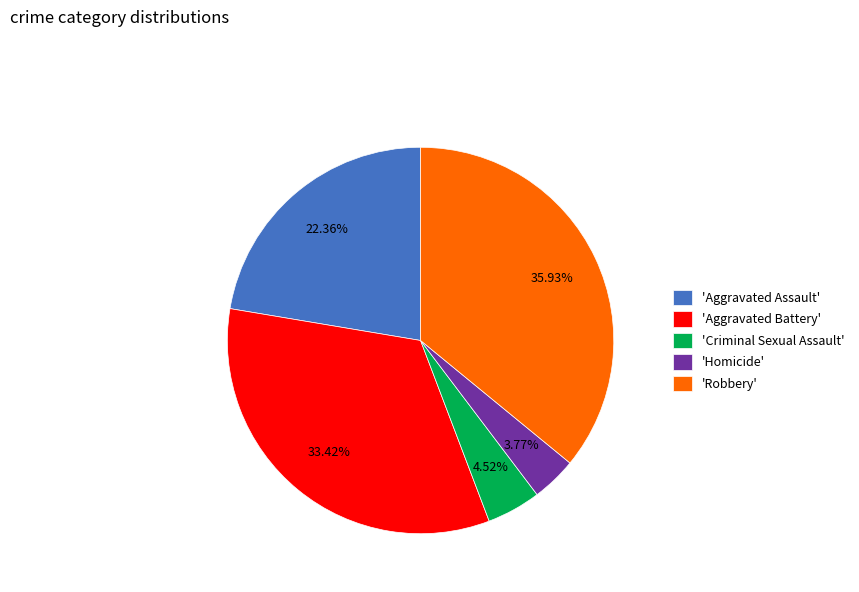

Which category has the biggest portion of the pie?

'Robbery'